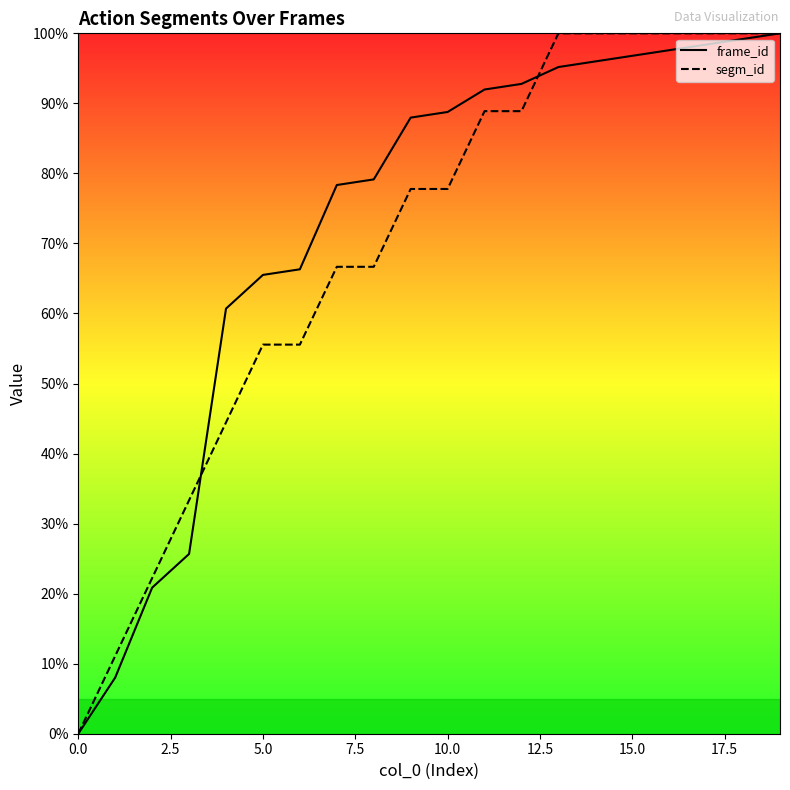

Read the frame_id value at 13.

95.2